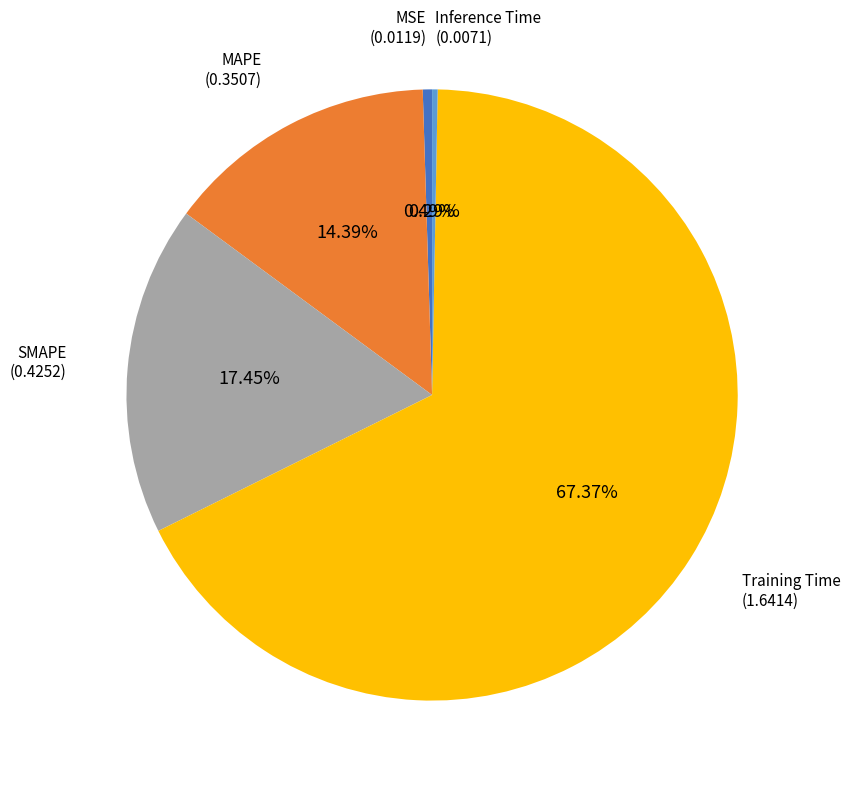

Is there any slice that represents more than half of the pie?

Yes